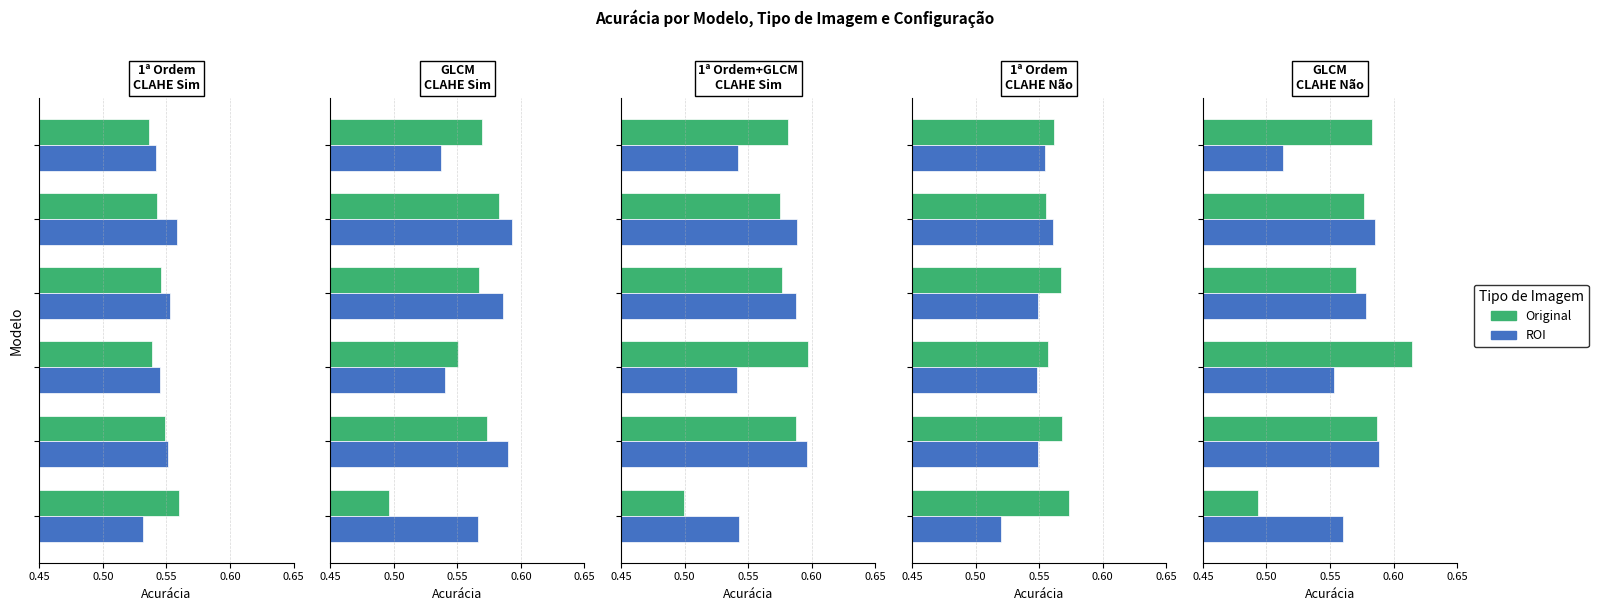

Between 0.55 and 0.60, which series saw the biggest shift?

Original